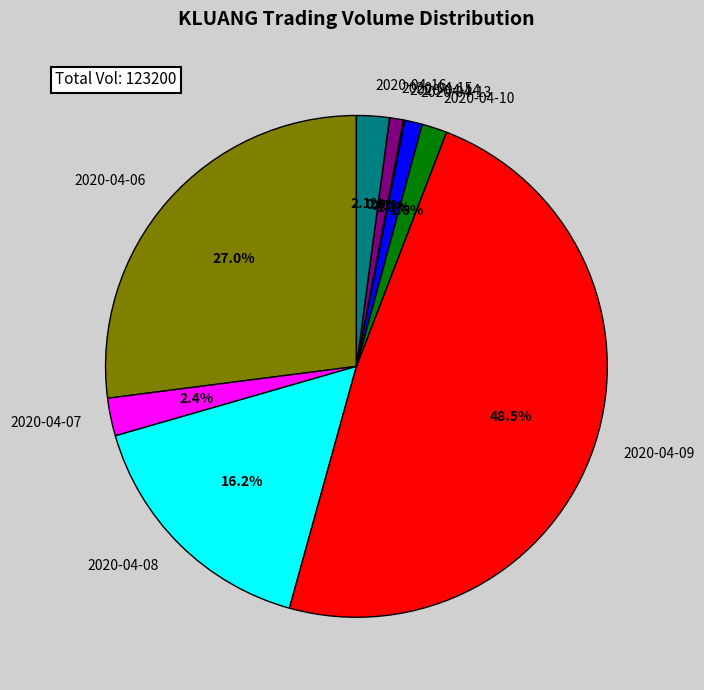

Which has a higher value, 2020-04-06 or 2020-04-10?

2020-04-06